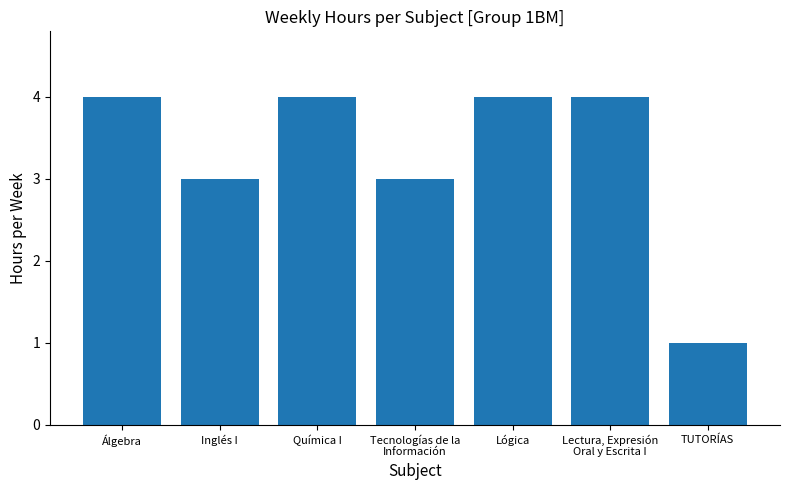

The value at TUTORÍAS is 1. True or false?

True